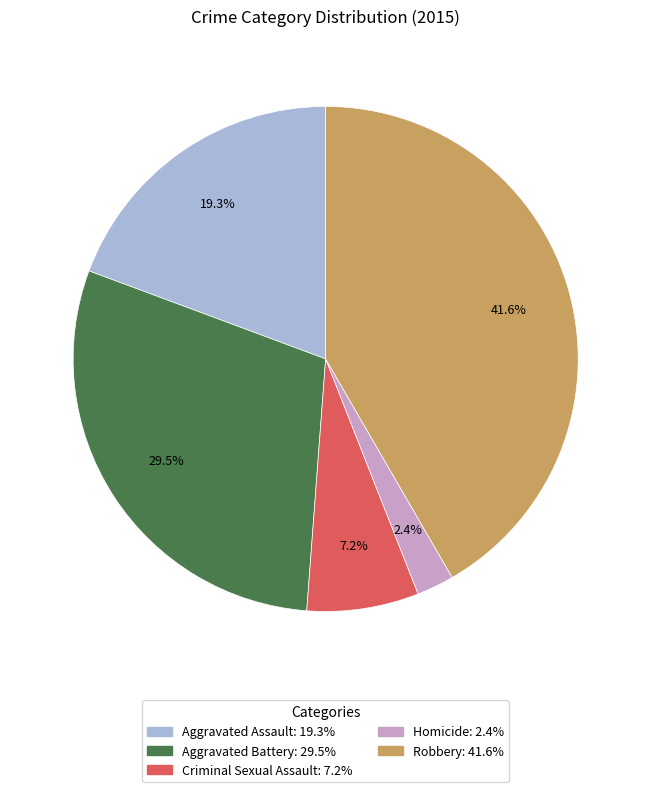

Which category has the smallest portion of the pie?

Homicide